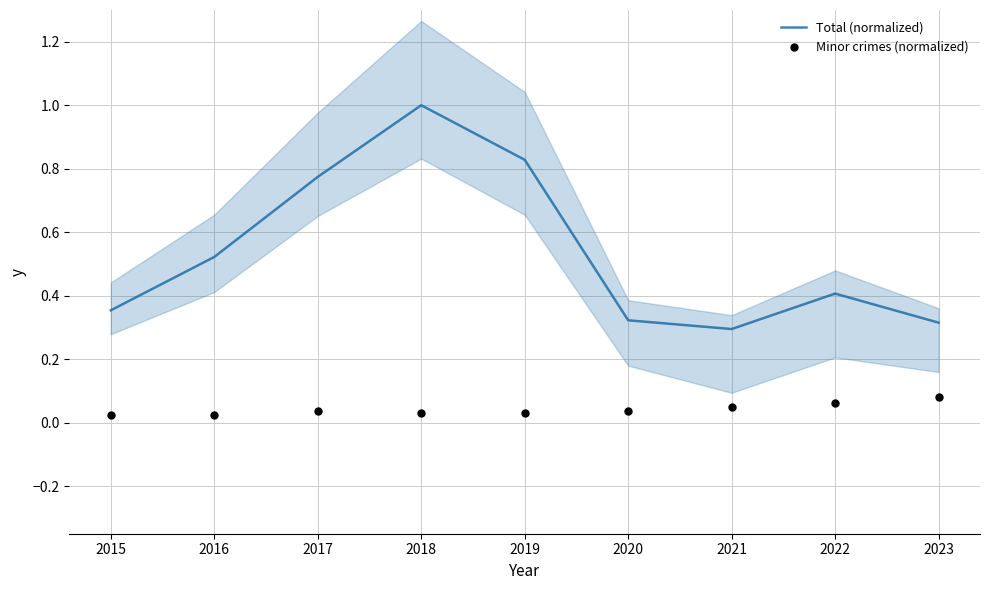

Which series has the largest Y range (max minus min)?

Total (normalized)